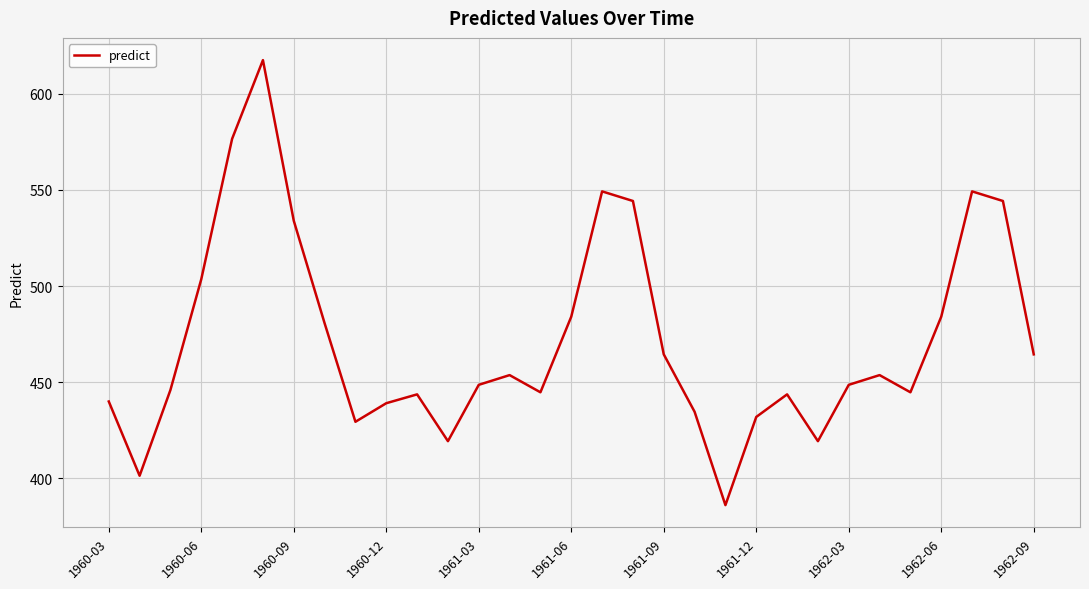

What is the maximum value shown in the chart?

617.5